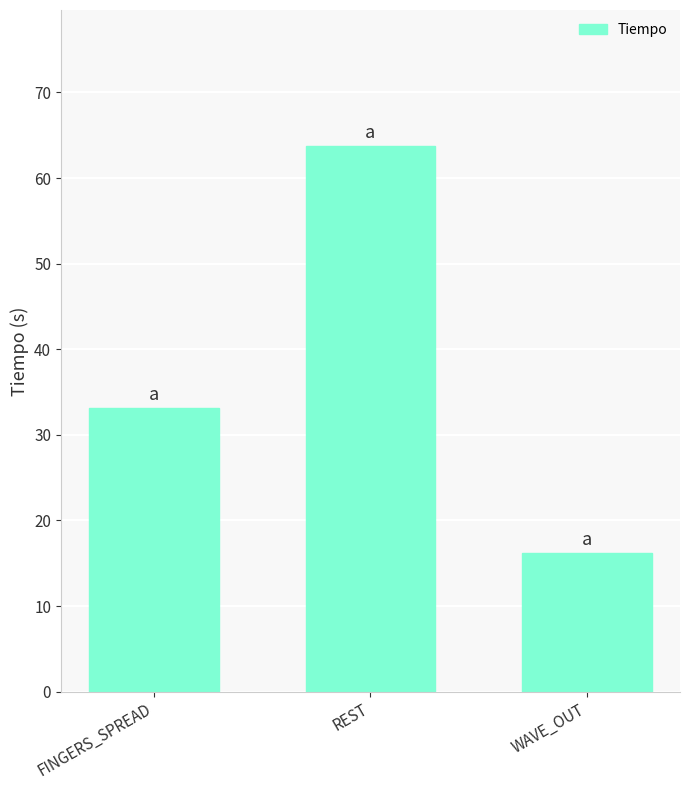

What is the change in value from FINGERS_SPREAD to REST?

+30.6